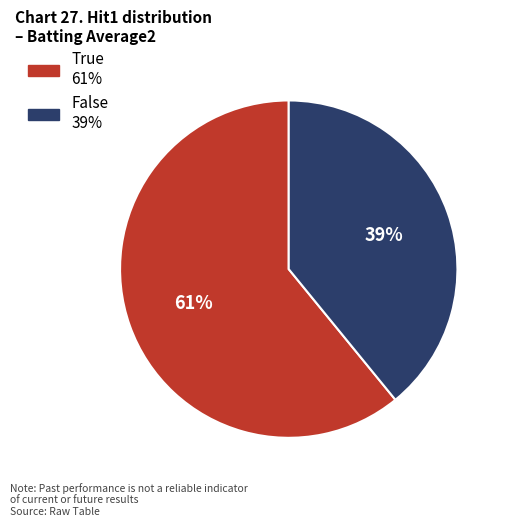

Is there a majority slice in this chart?

Yes